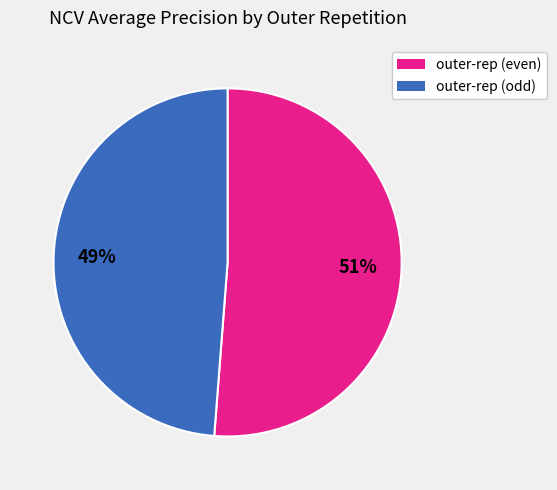

To the nearest percent, what is the difference between the largest and smallest slice percentages?

2%